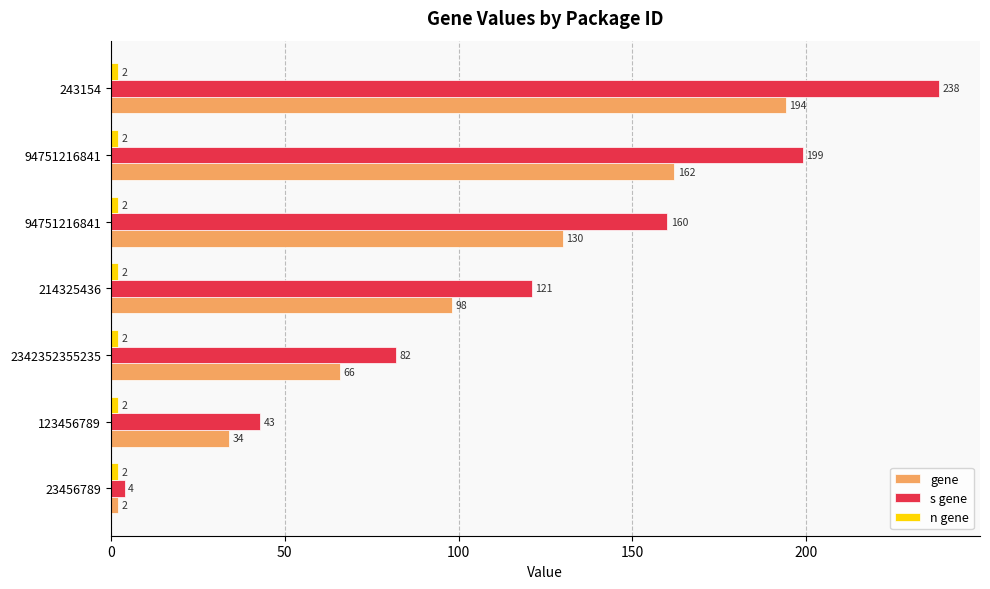

How many distinct data groups are displayed?

3